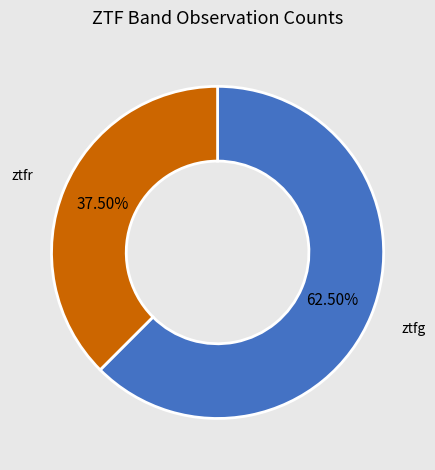

To the nearest percent, what is the difference between the ztfr and ztfg slice percentages?

25%